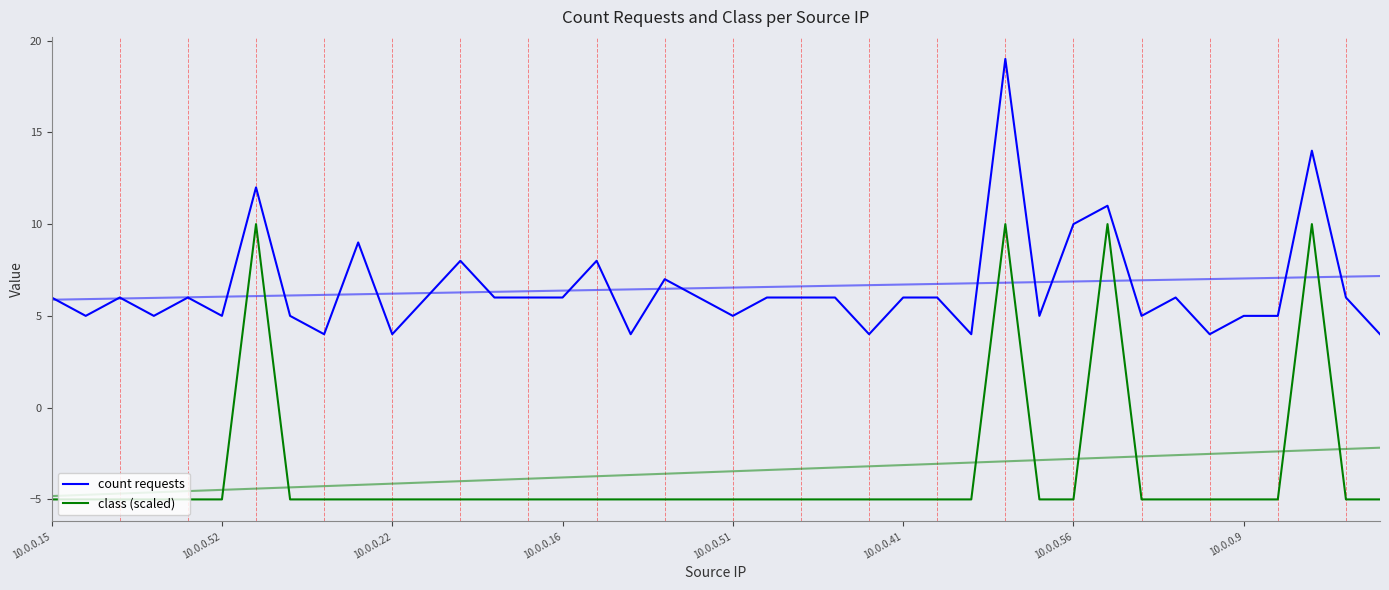

Which series has the largest total across all categories?

count requests